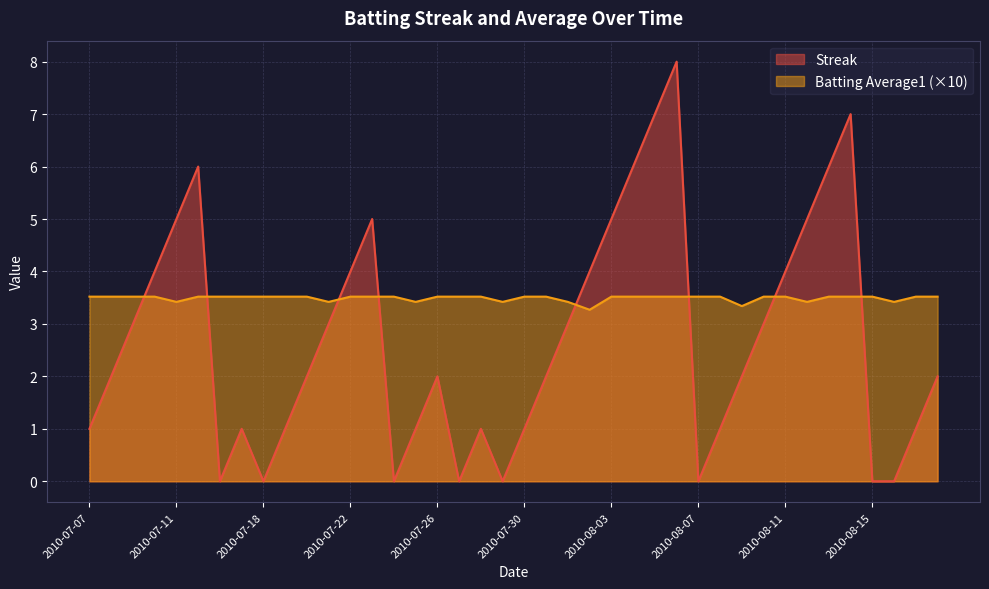

After their last crossing, which series has the higher values: Streak or Batting Average1?

Batting Average1